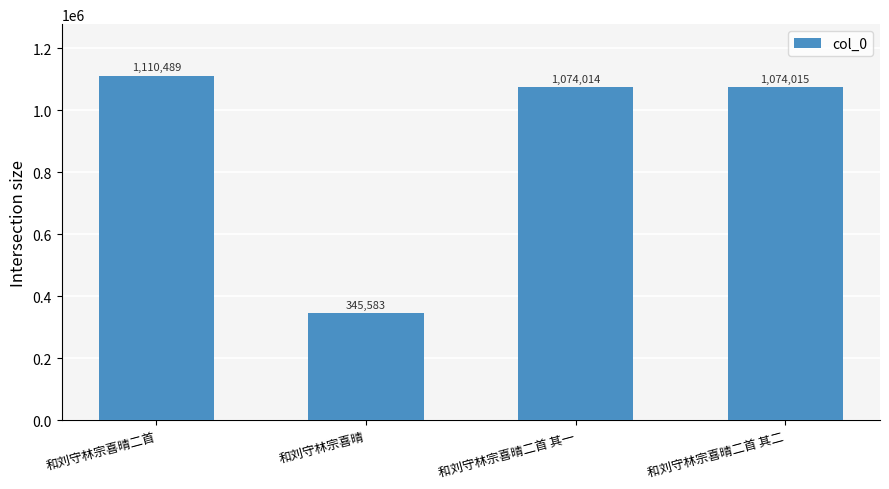

Rank the categories by value from highest to lowest.

和刘守林宗喜晴二首, 和刘守林宗喜晴二首 其二, 和刘守林宗喜晴二首 其一, 和刘守林宗喜晴